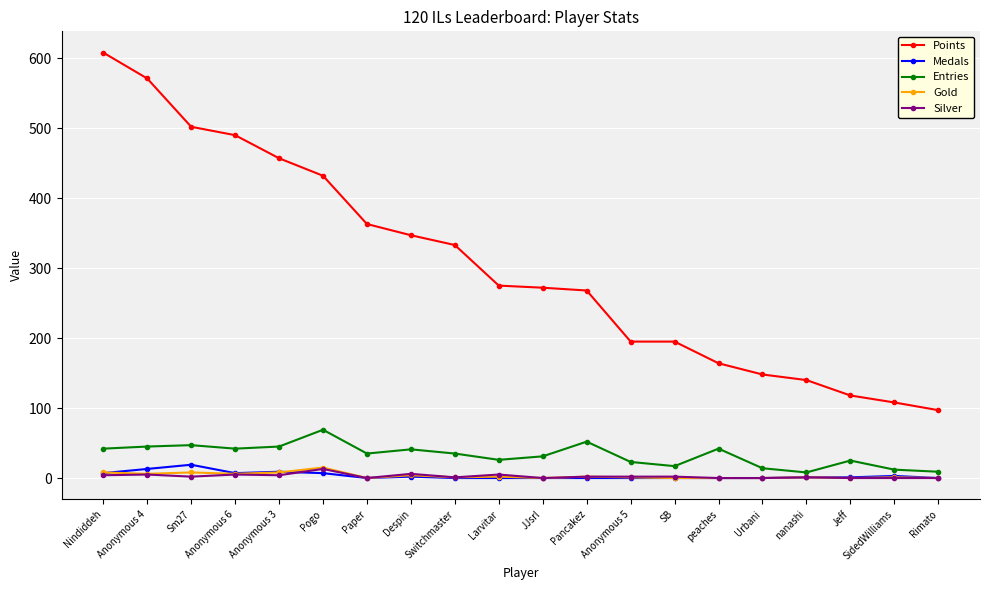

Where does the Entries series first go above 35?

Nindiddeh